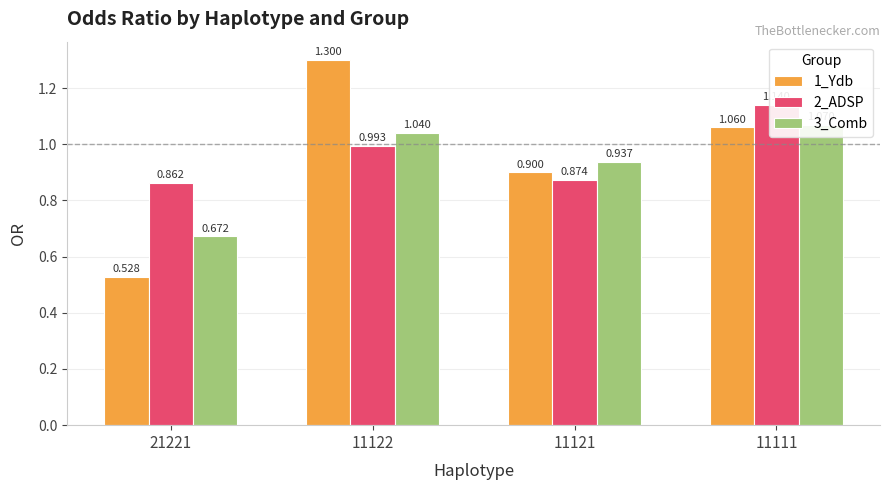

Rank the series by their average value, from lowest to highest.

3_Comb, 1_Ydb, 2_ADSP